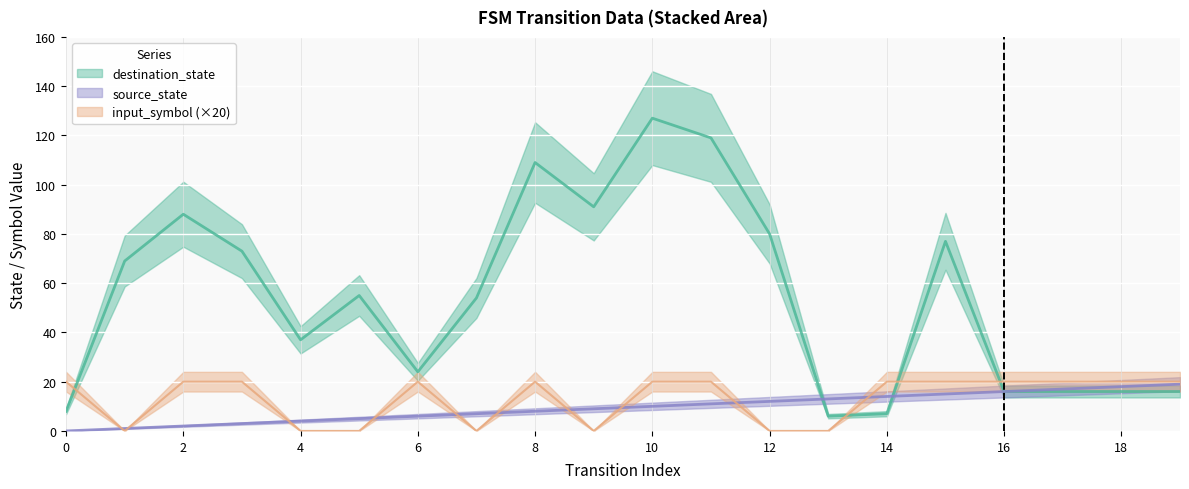

Where do source_state and input_symbol_numeric first cross each other?

0 and 1